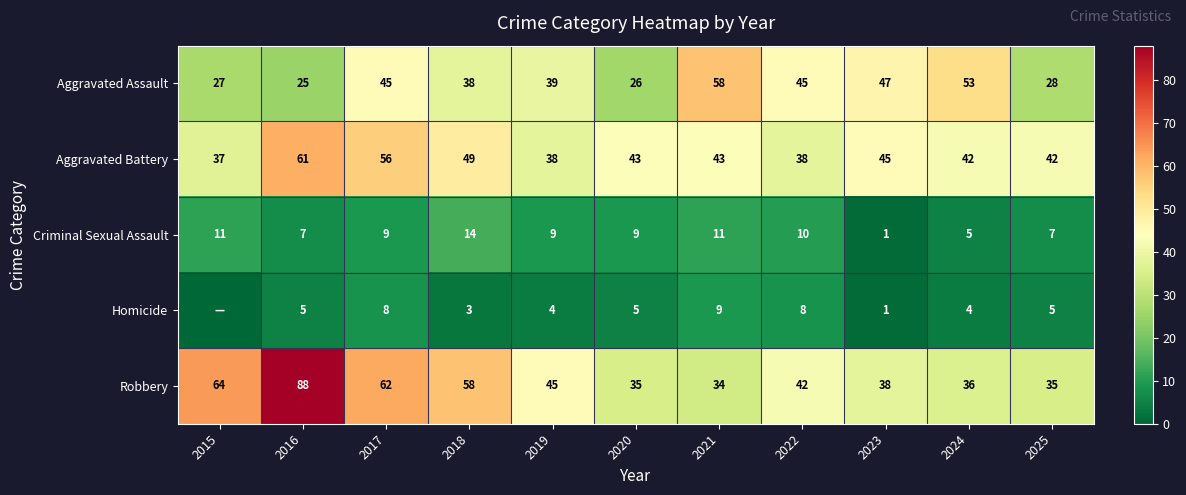

What is the sum of the Criminal Sexual Assault values at 2015 and 2018?

25